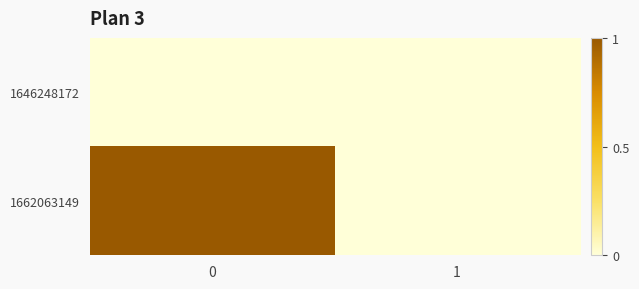

Which series has the widest spread of values?

1662063149